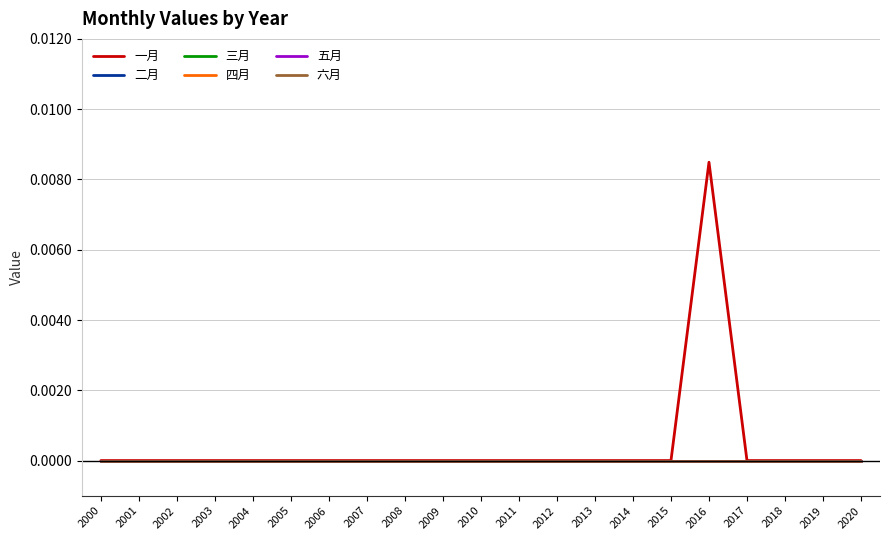

Does the chart display data point markers on the line(s)?

No